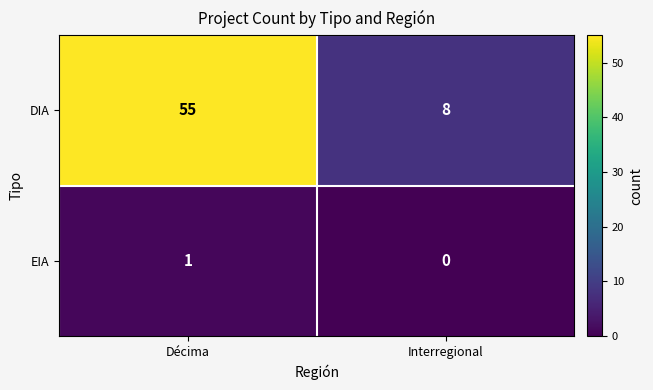

What is the difference between the highest and lowest values at Interregional?

8